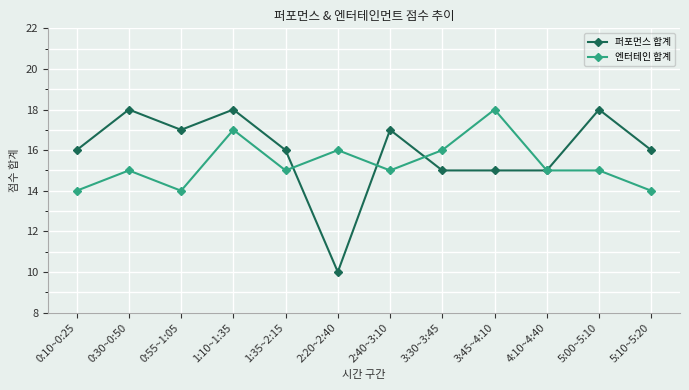

Rank the series by their average value, from highest to lowest.

퍼포먼스 합계, 엔터테인 합계